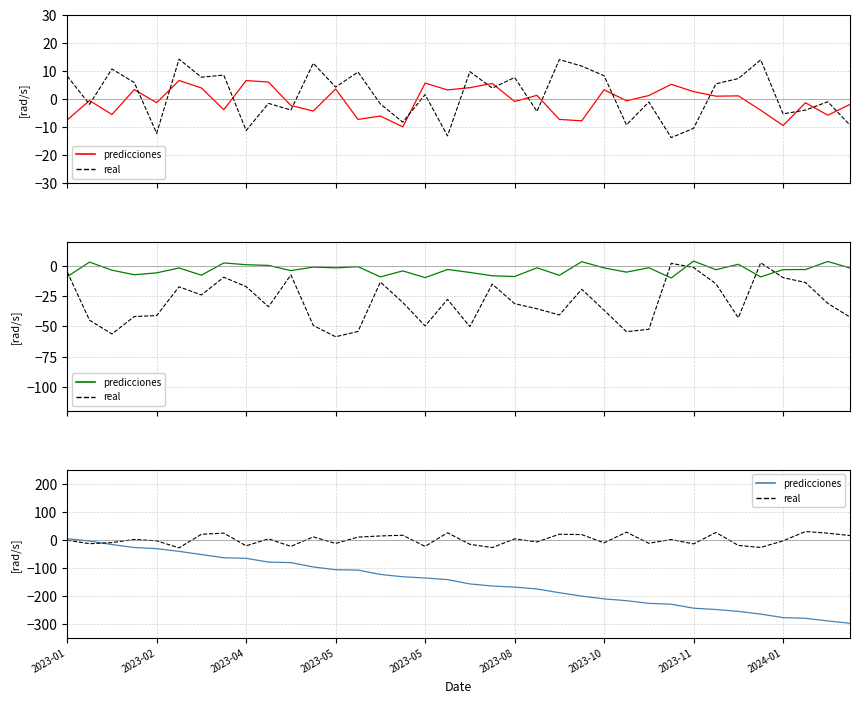

At which category is the sum across all series the highest?

2023-01